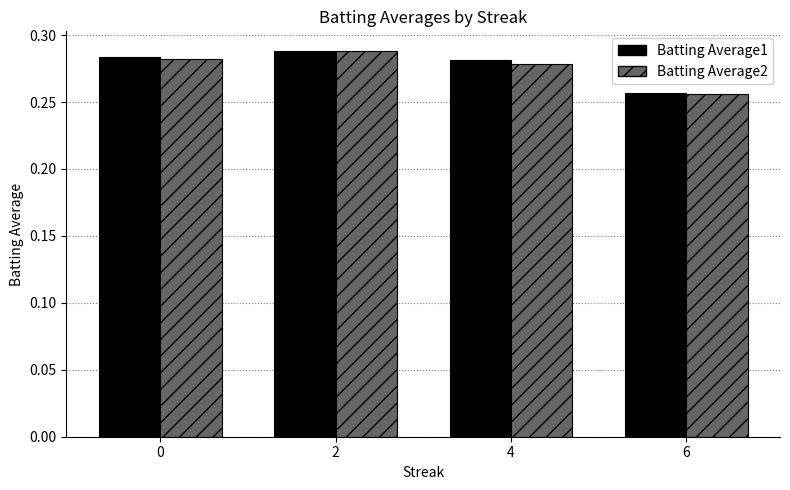

At which label does Batting Average2 reach its minimum?

6